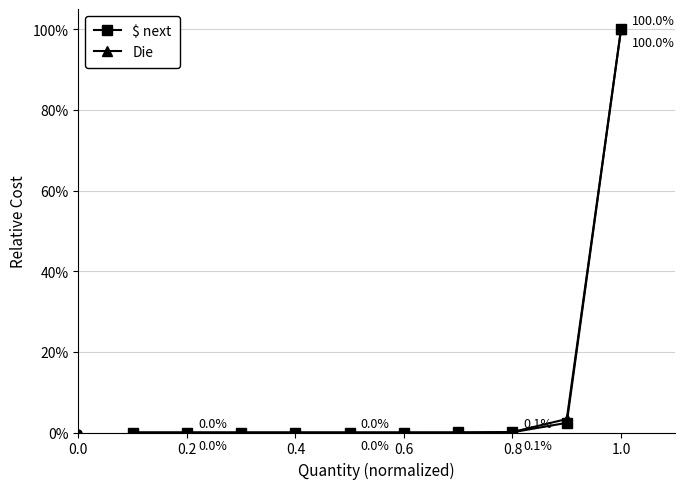

True or false: $ next has more than 2 points higher than both neighbors.

False